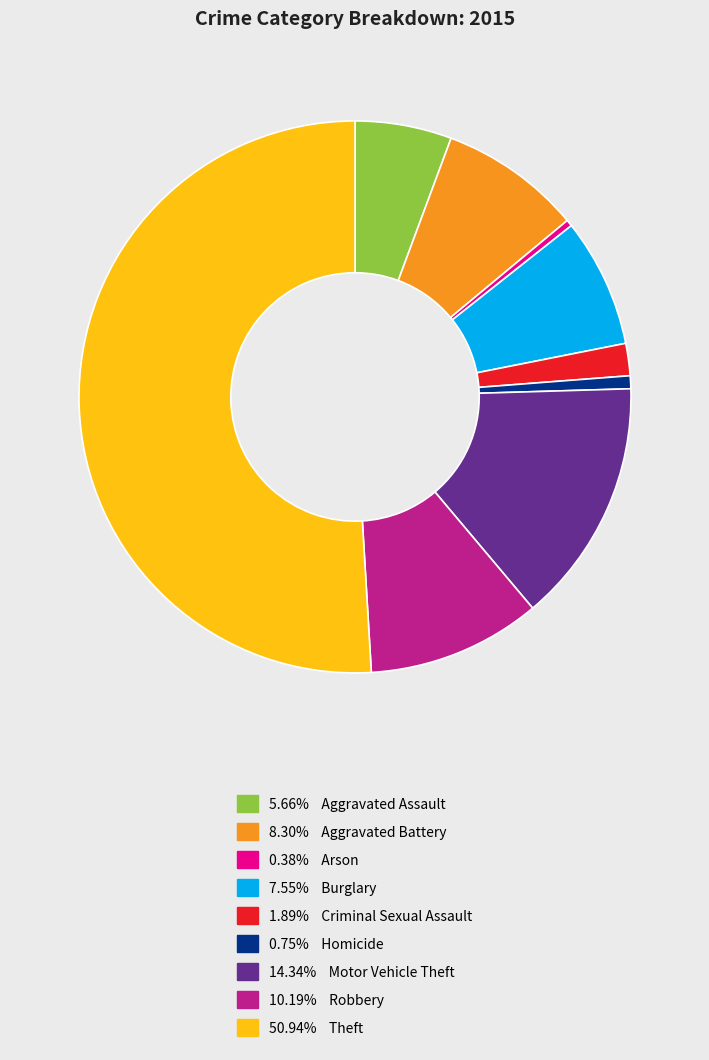

Does 8.30% Aggravated Battery account for over 50% of the chart?

No